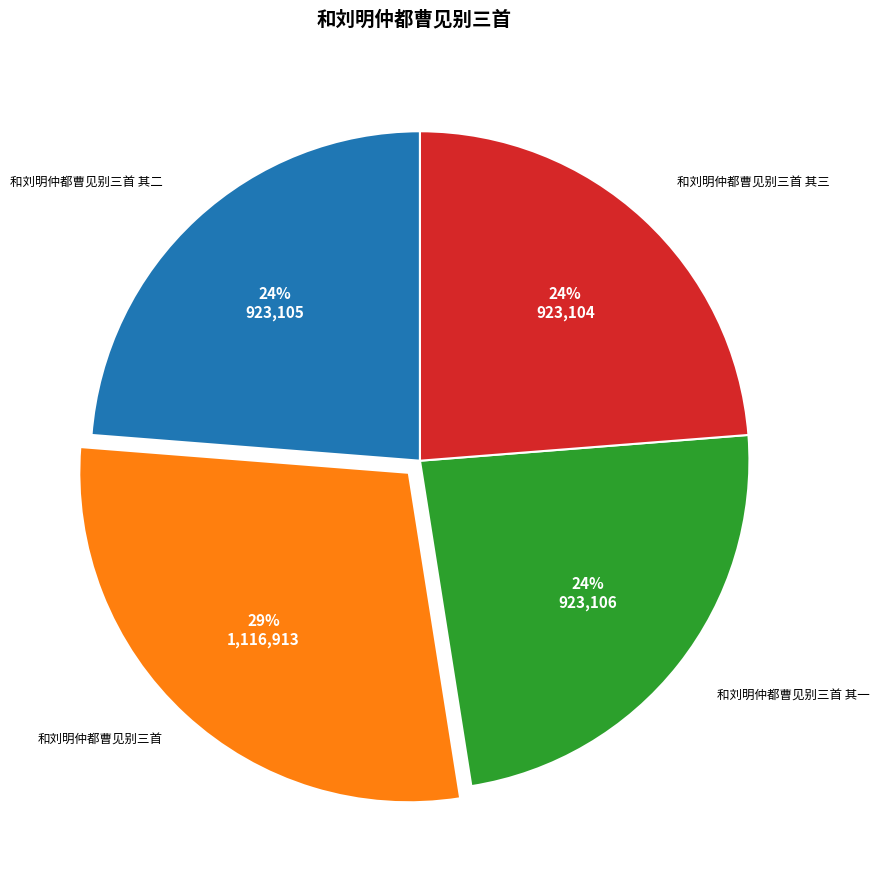

What is the largest slice in the pie chart?

和刘明仲都曹见别三首